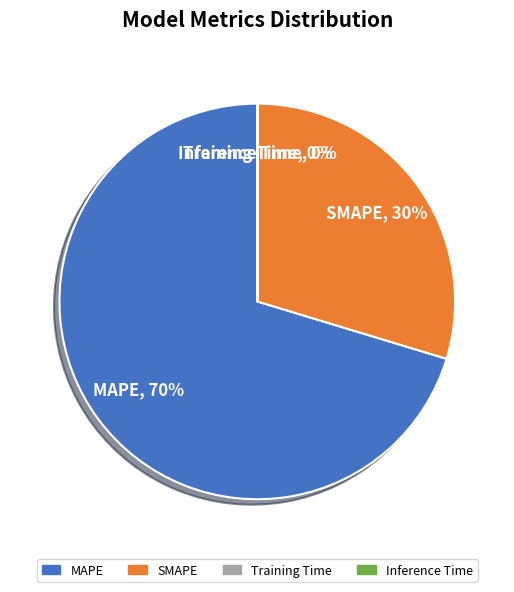

What is the largest slice in the pie chart?

MAPE